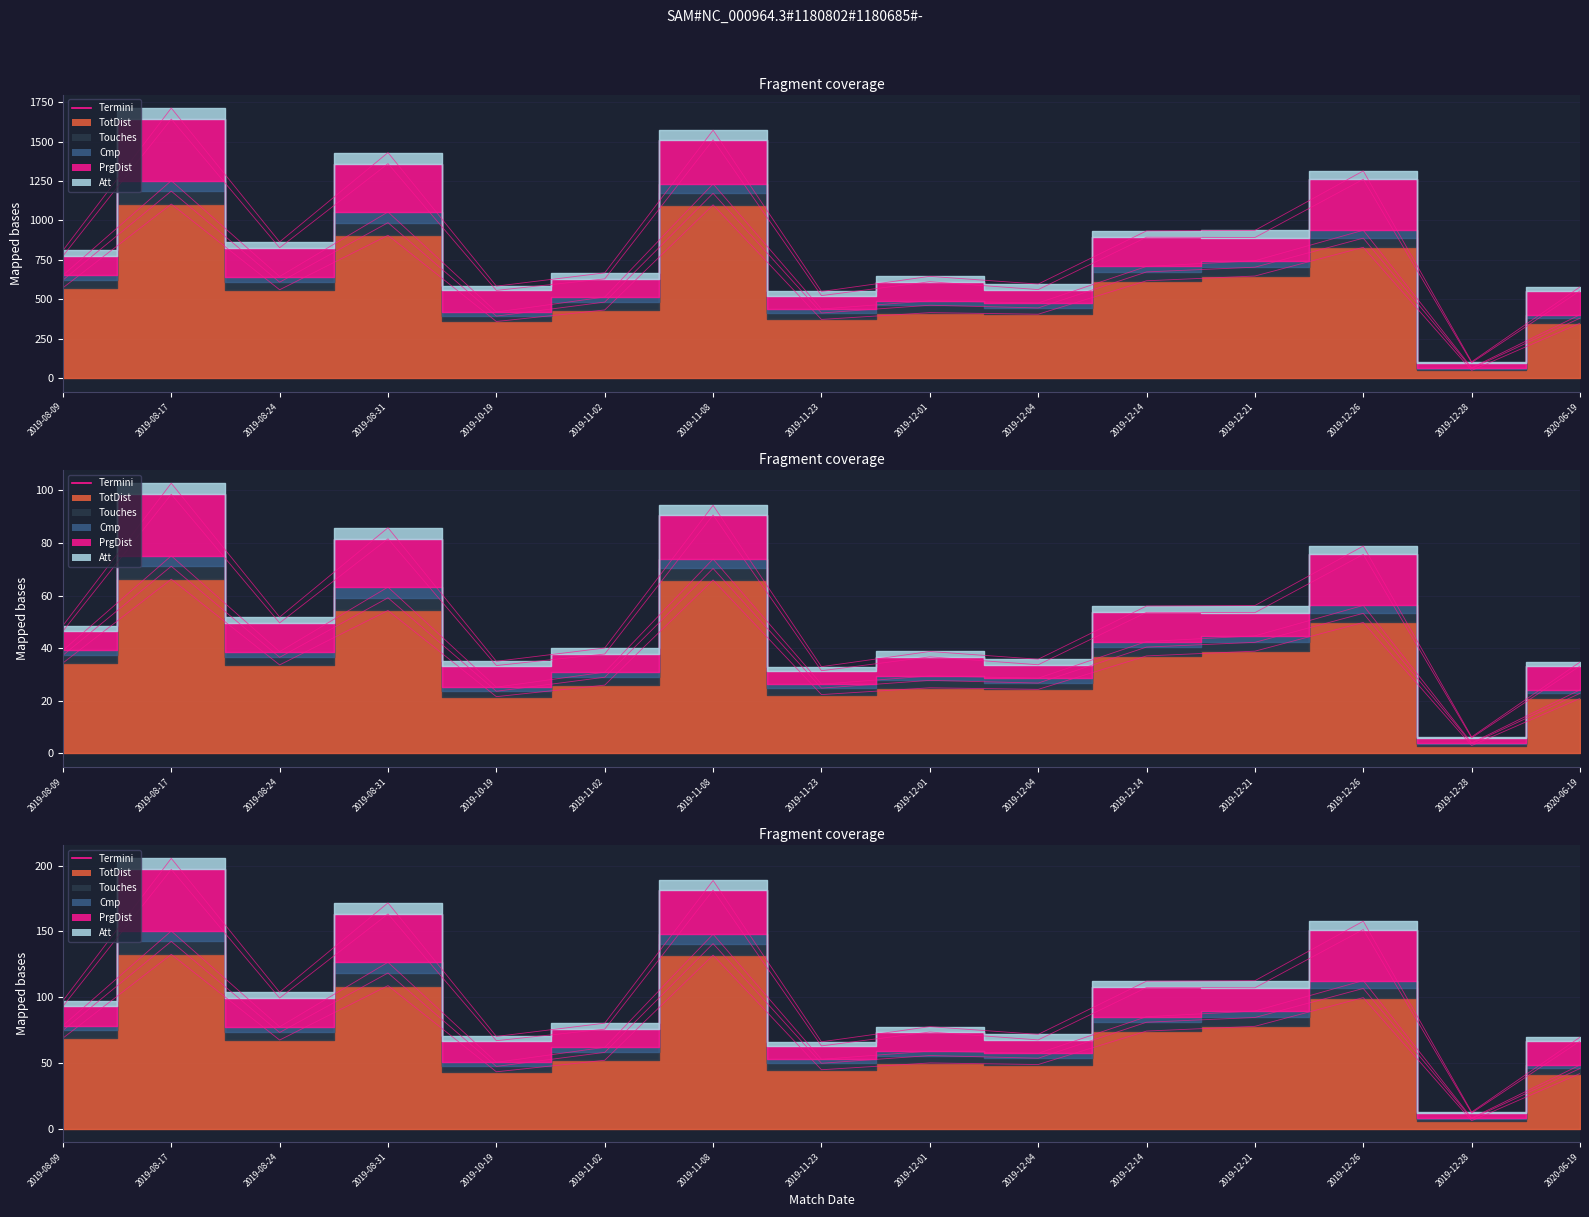

True or false: the data shows 70.1 at 2019-10-19.

True